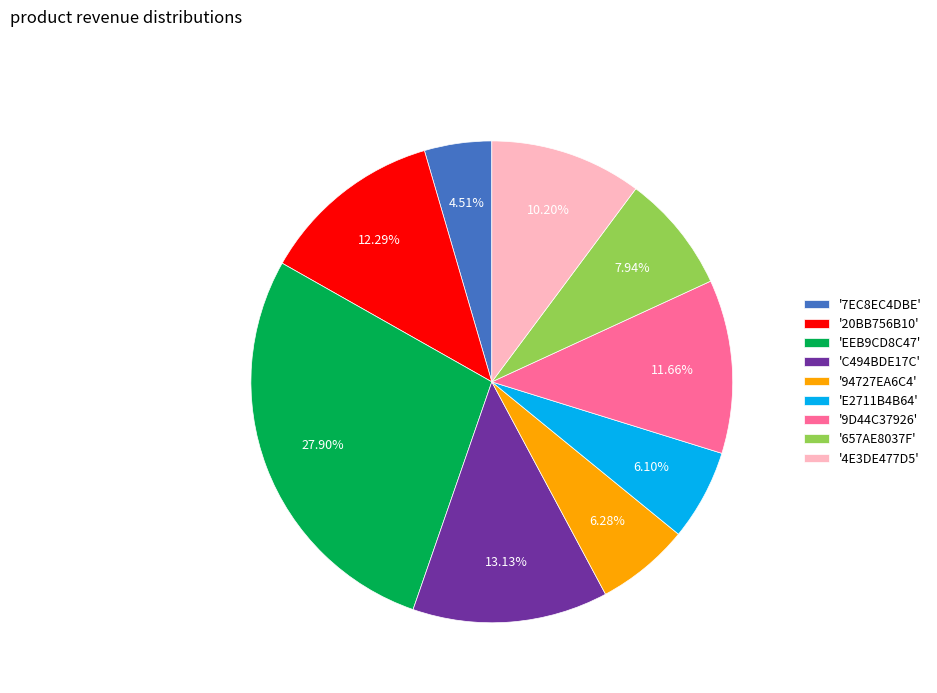

What is the ratio of the value at 'E2711B4B64' to the value at '7EC8EC4DBE'?

1.4